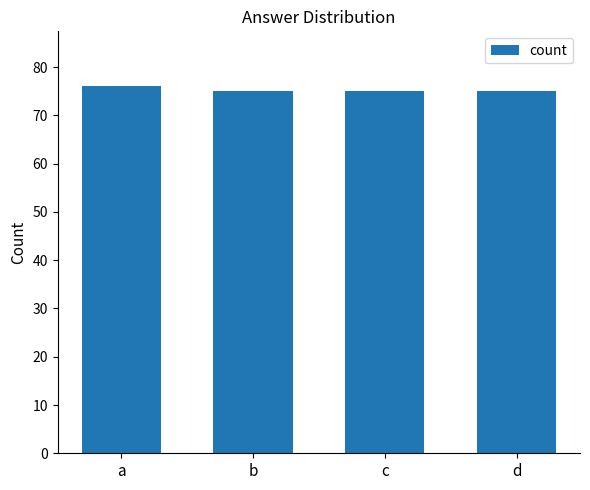

Which label corresponds to the largest value in the chart?

a